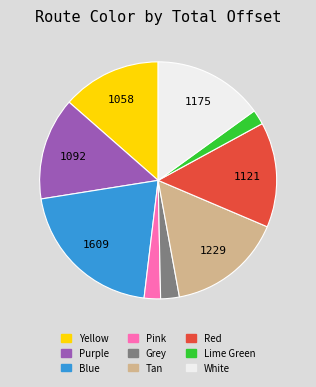

Combined, do Pink and Lime Green account for over 50%?

No